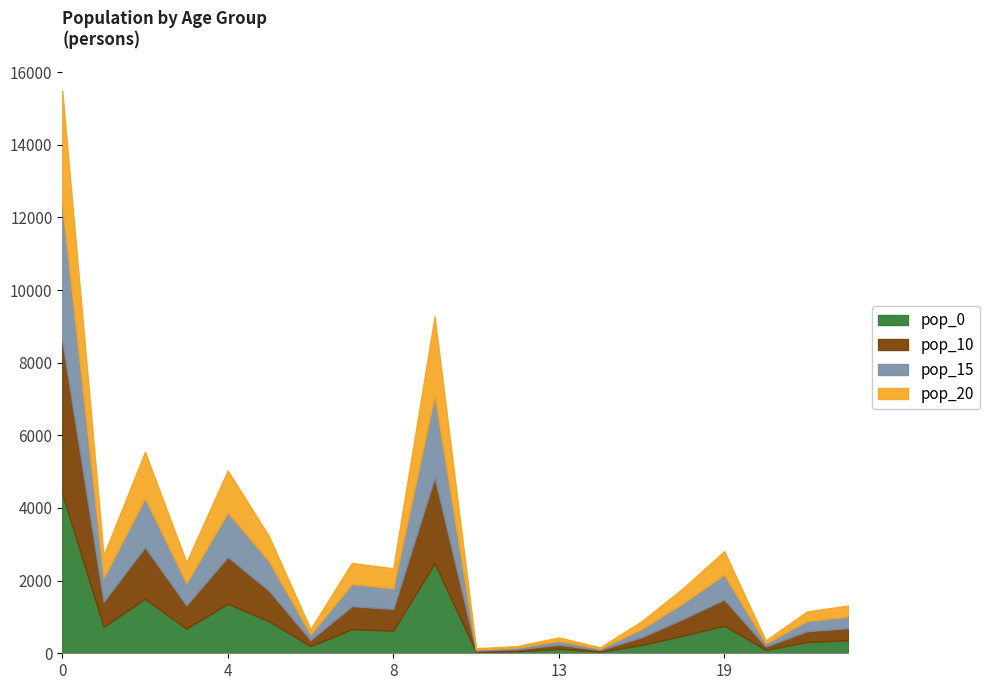

Where is pop_20 nearest to the value 1598?

2